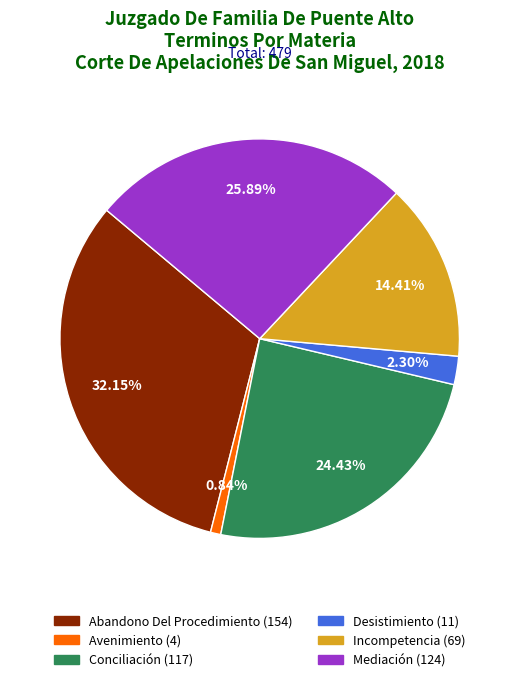

Which slice is the smallest?

Avenimiento